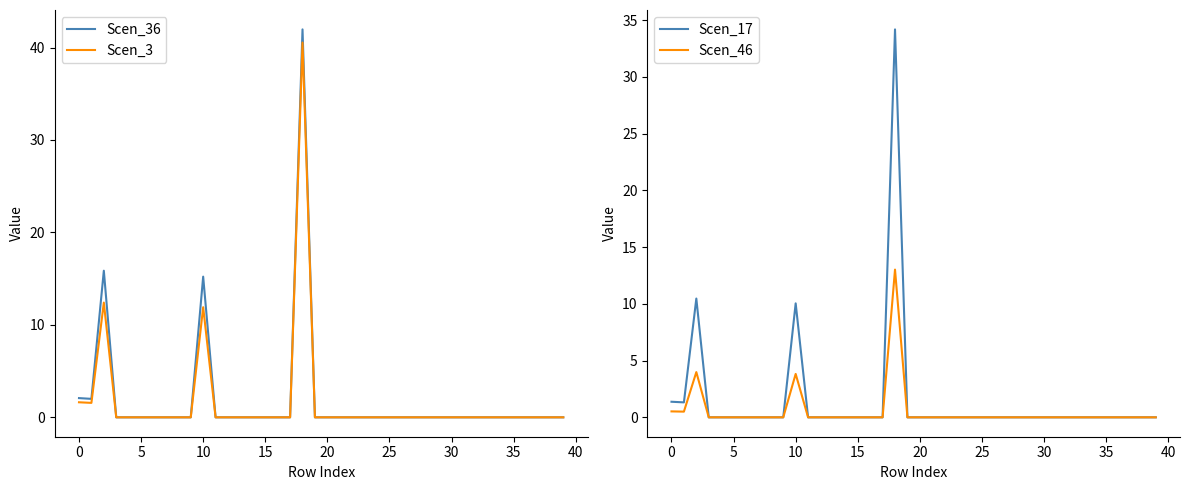

True or false: Scen_36 has a value of 0.0 at 35.

True